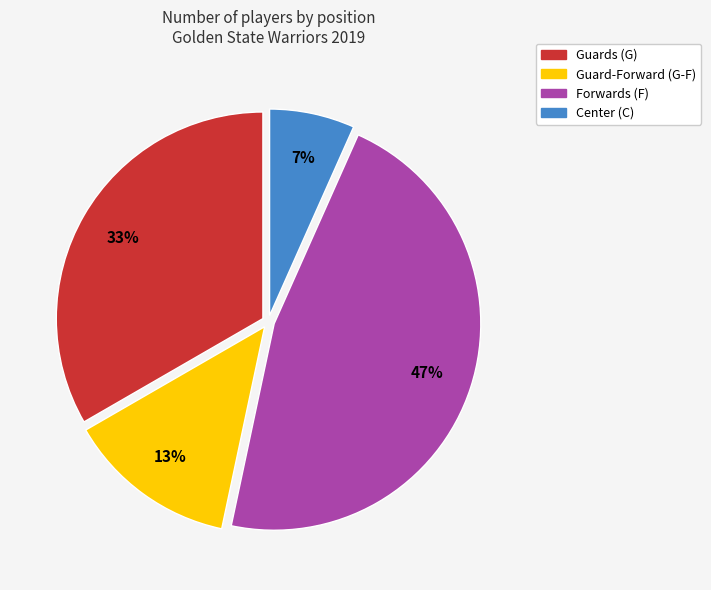

Does any single category account for the majority?

No